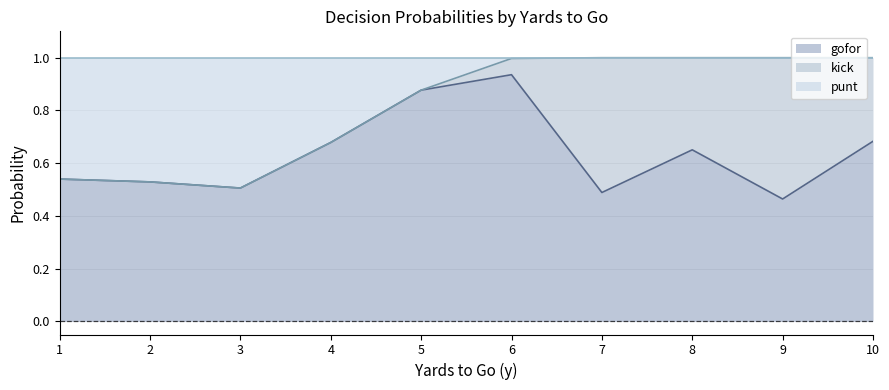

The gofor series shows 0.4 at 10. True or false?

False